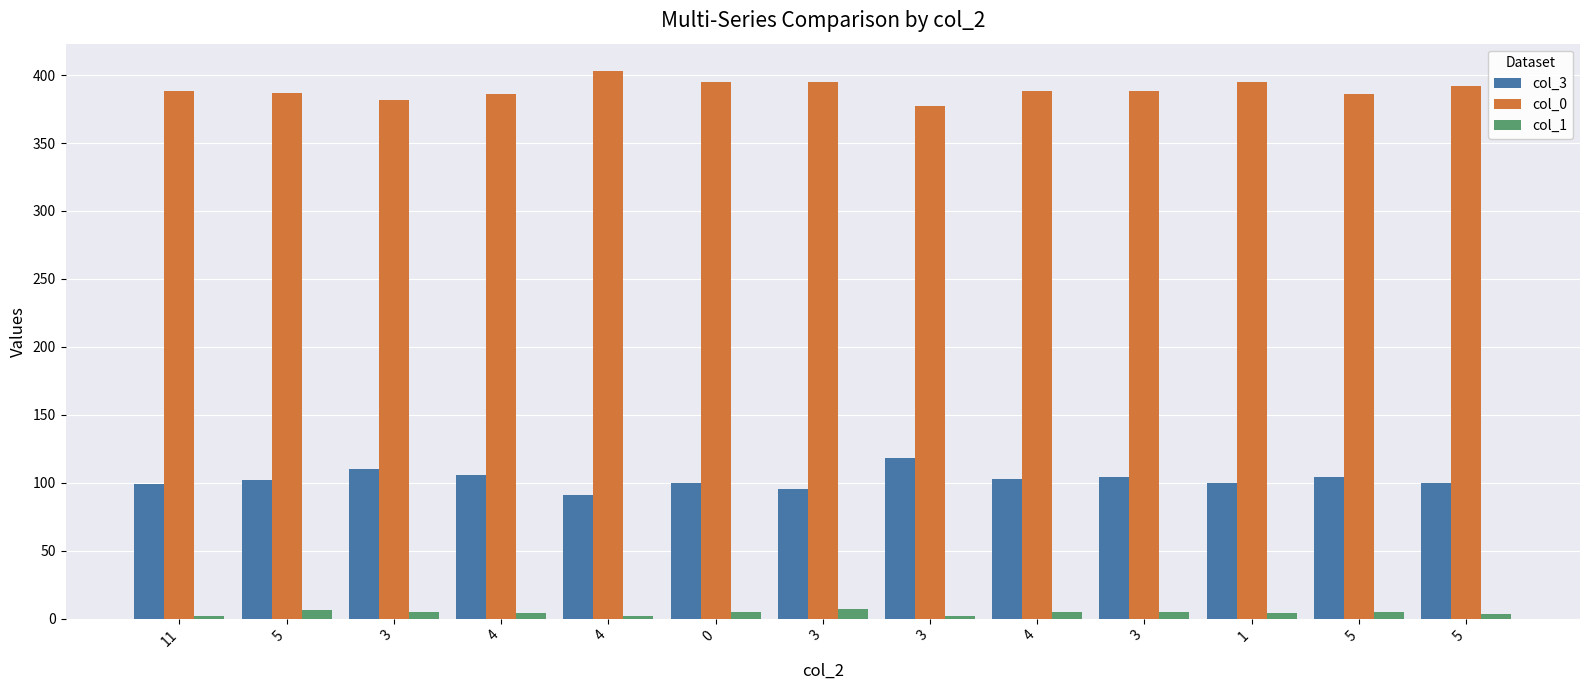

What is the greatest value displayed?

403